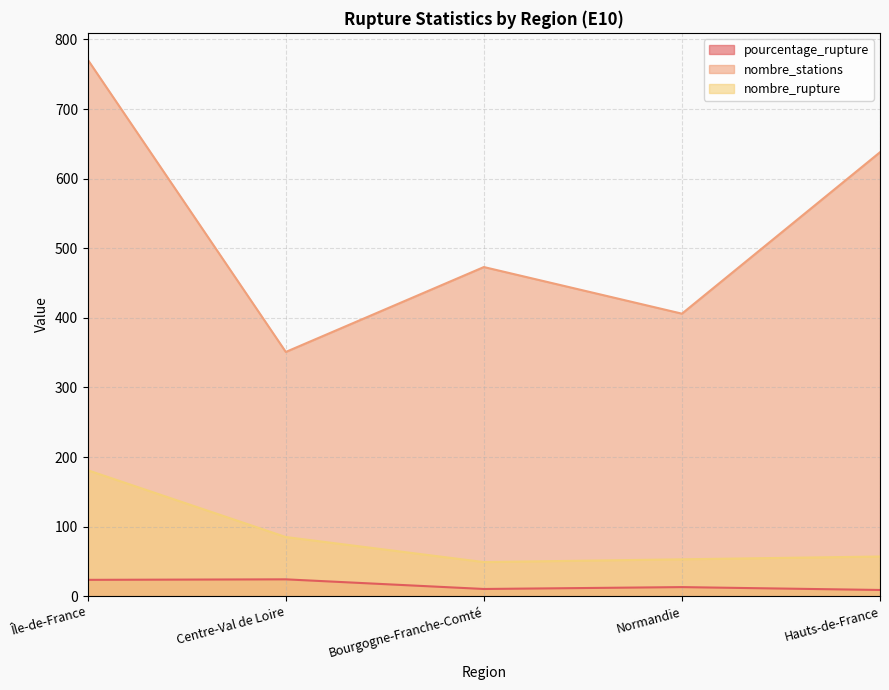

Count the number of data series in this chart.

3